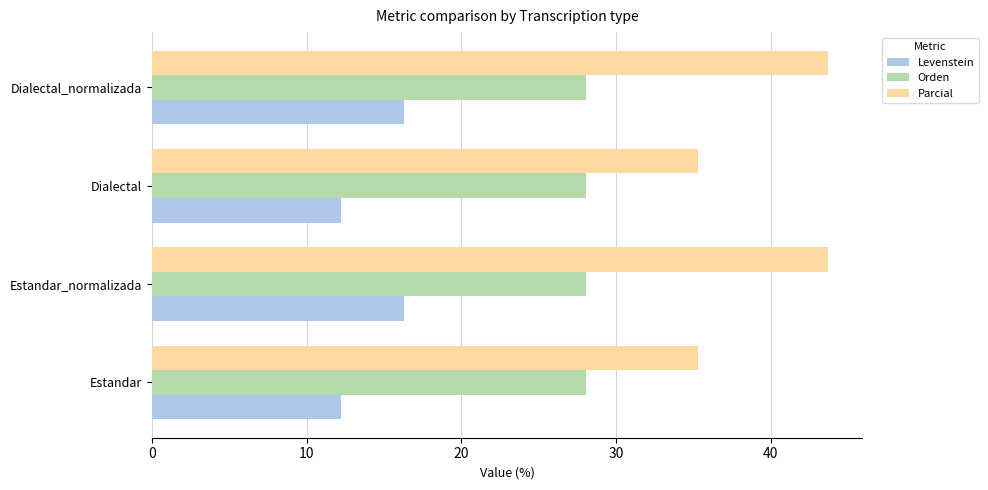

What is the approximate value of Parcial at Dialectal?

35.3